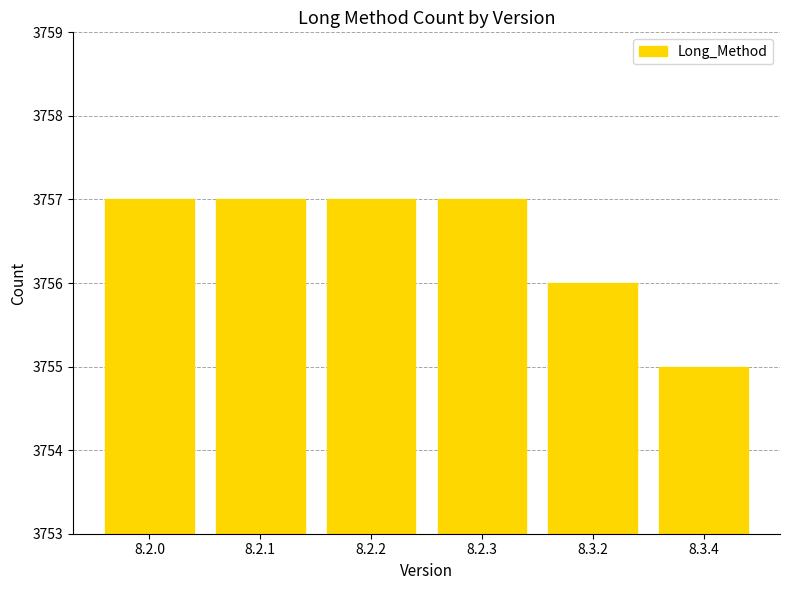

What is the change in value from 8.2.0 to 8.3.4?

-2